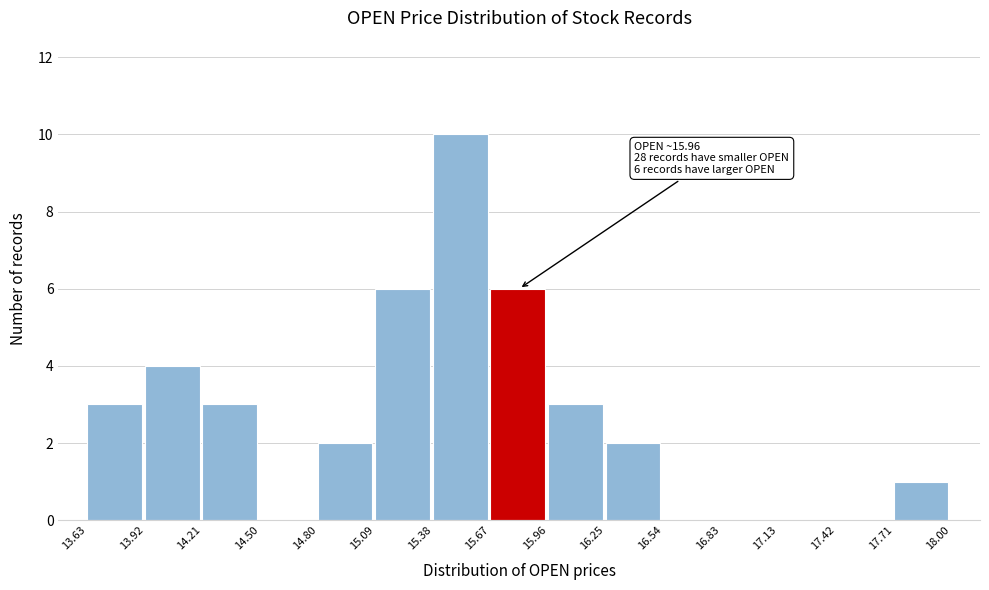

Which range on the x-axis has the tallest bar?

15.38 to 15.67